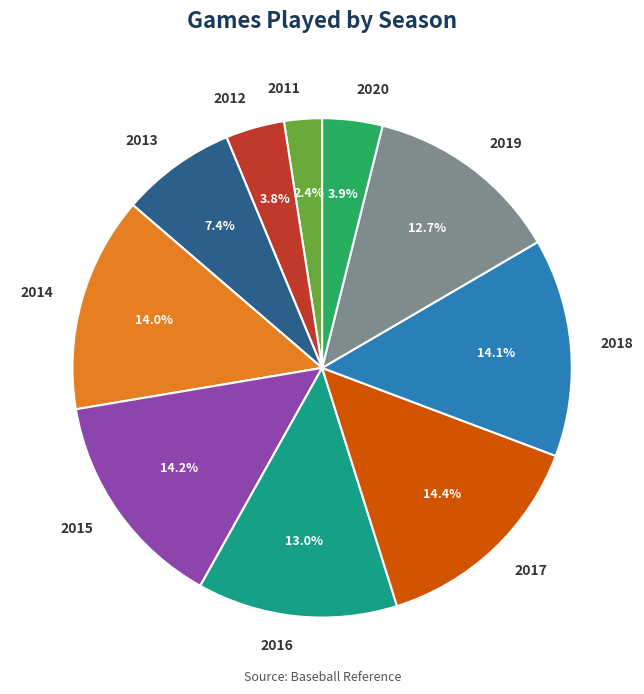

To the nearest percent, what portion does 2012 represent?

4%